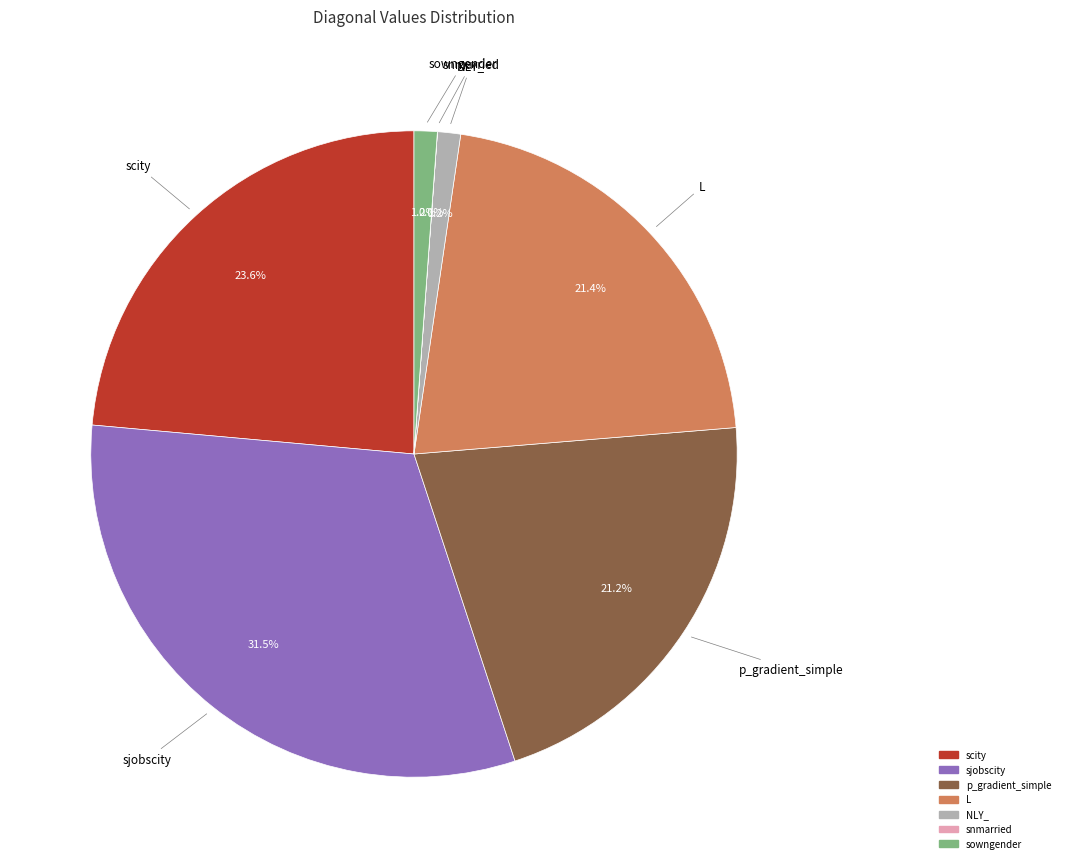

Which category has the biggest portion of the pie?

sjobscity